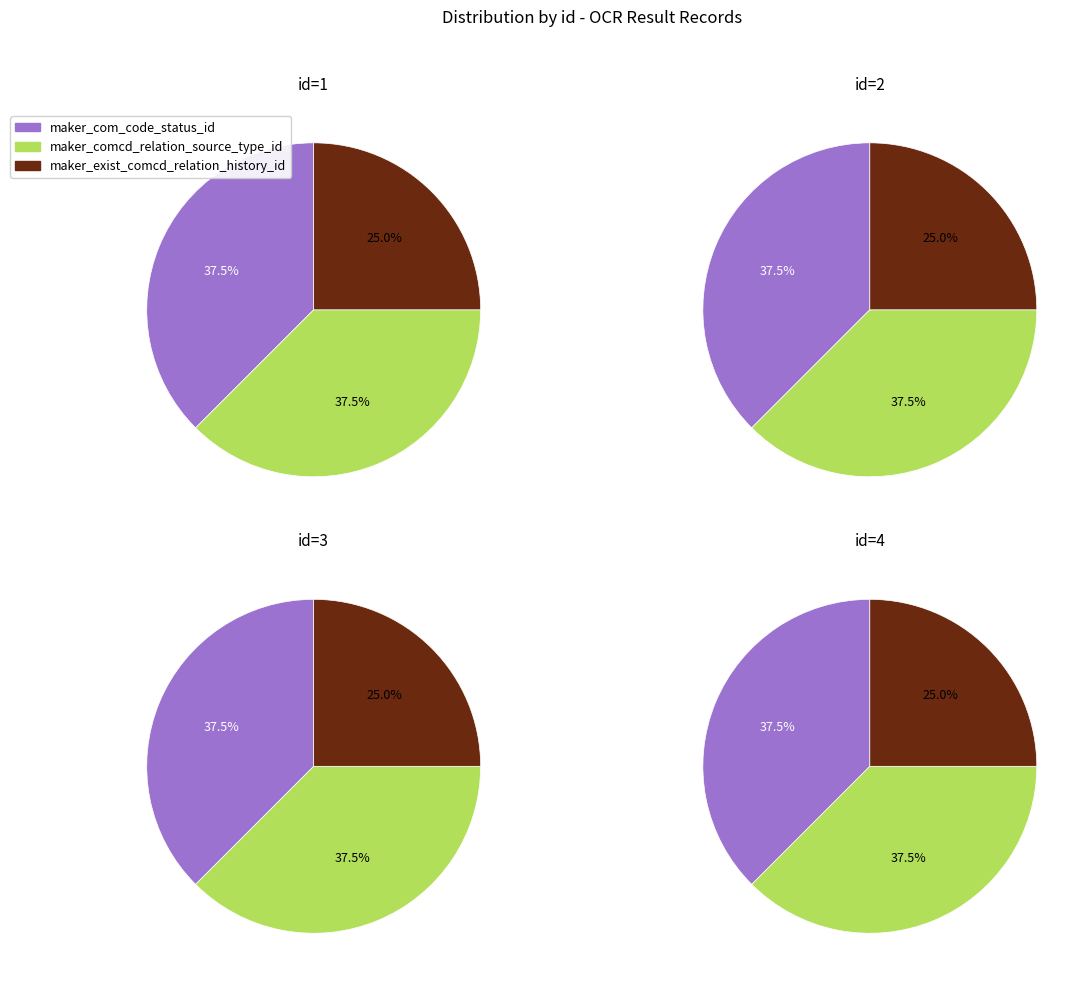

Combined, do 2 and 1 account for over 50%?

No